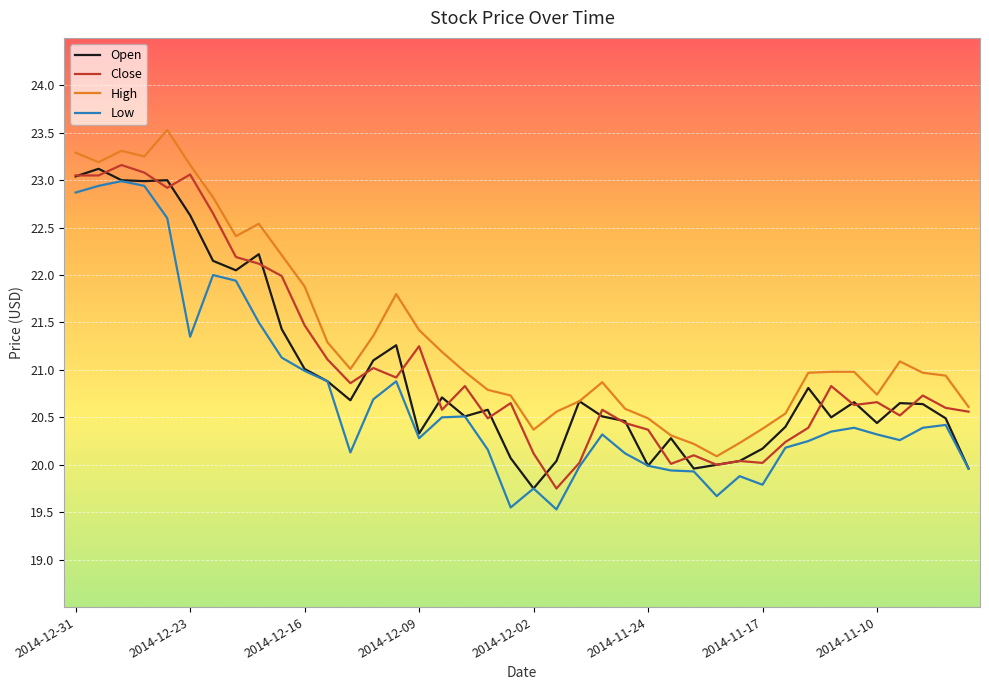

What is the minimum value for Low?

19.5